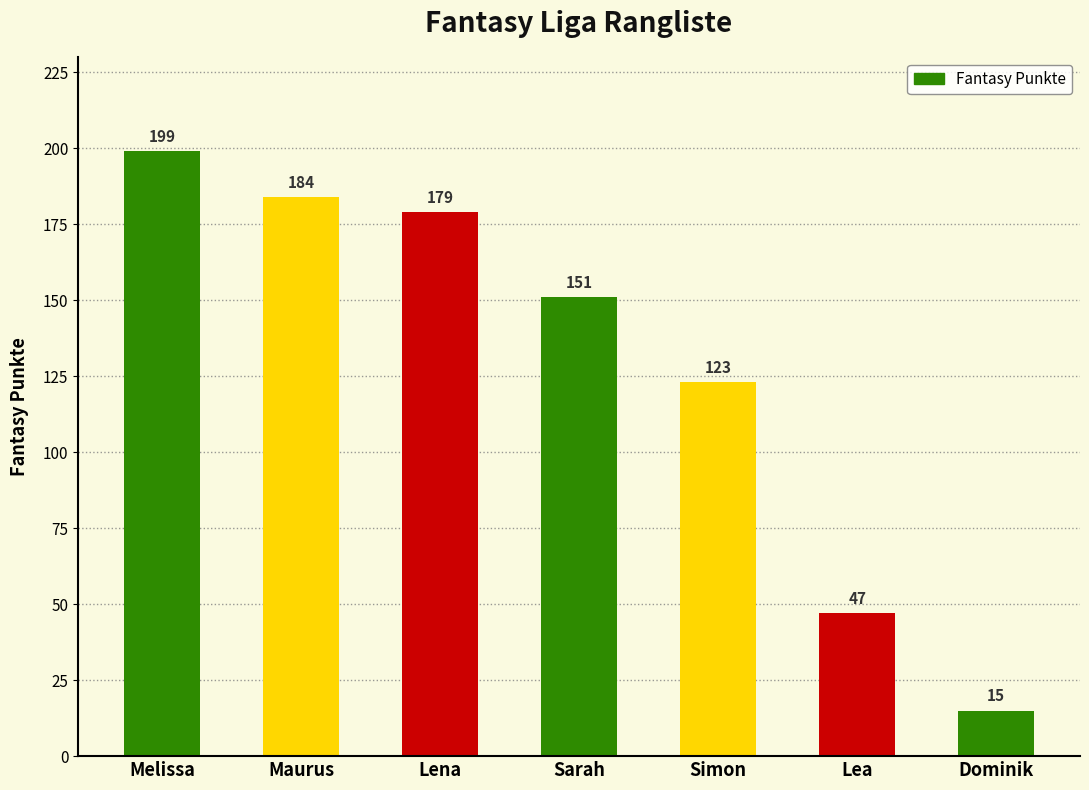

Count the number of data series in this chart.

1